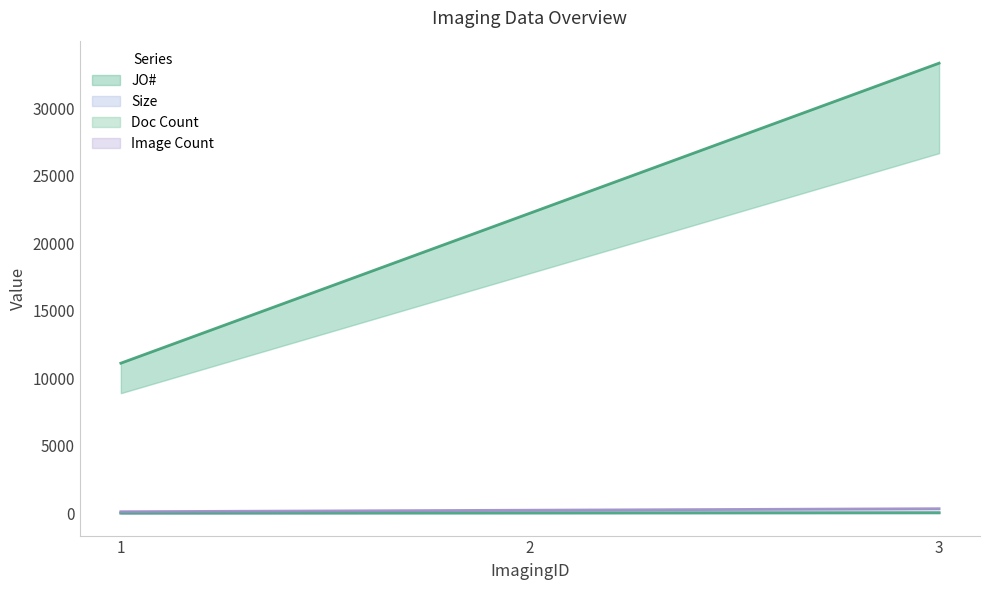

How many Image Count values are between 111 and 333?

3